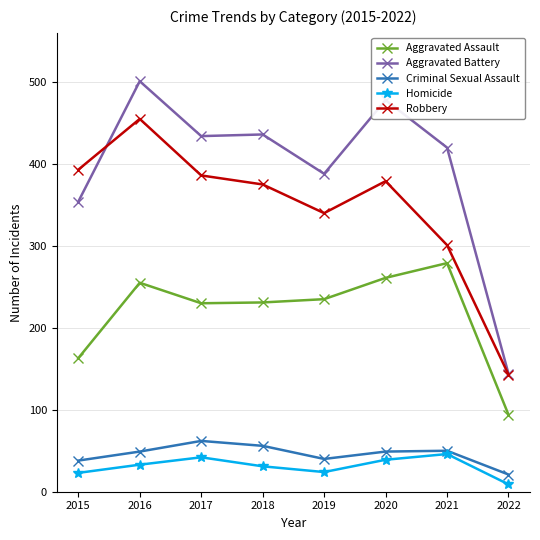

True or false: Aggravated Battery and Criminal Sexual Assault cross at least once.

False